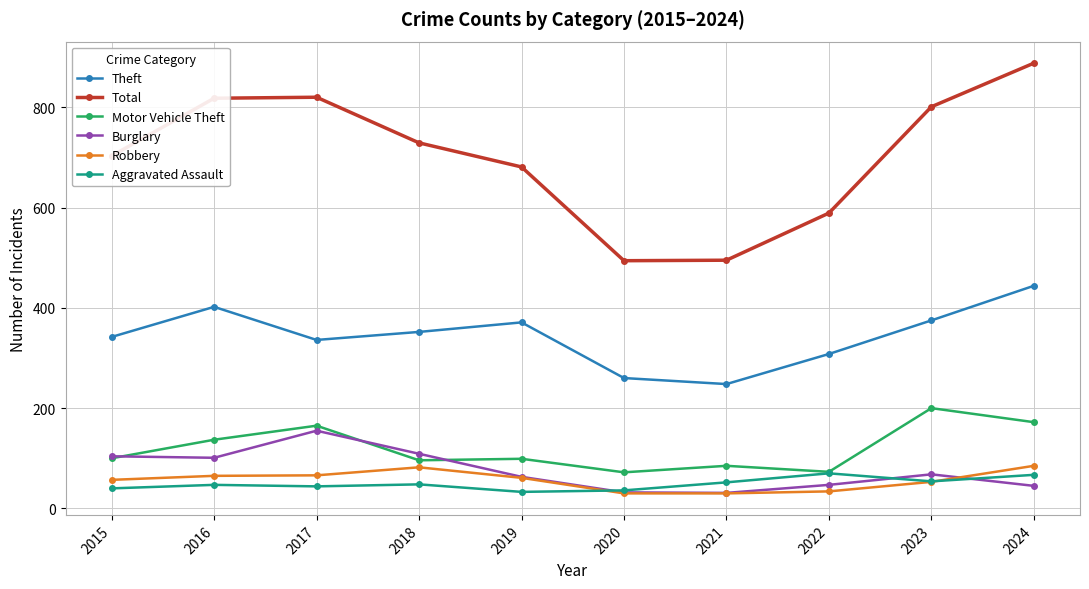

How many intersections are there between Aggravated Assault and Burglary?

3